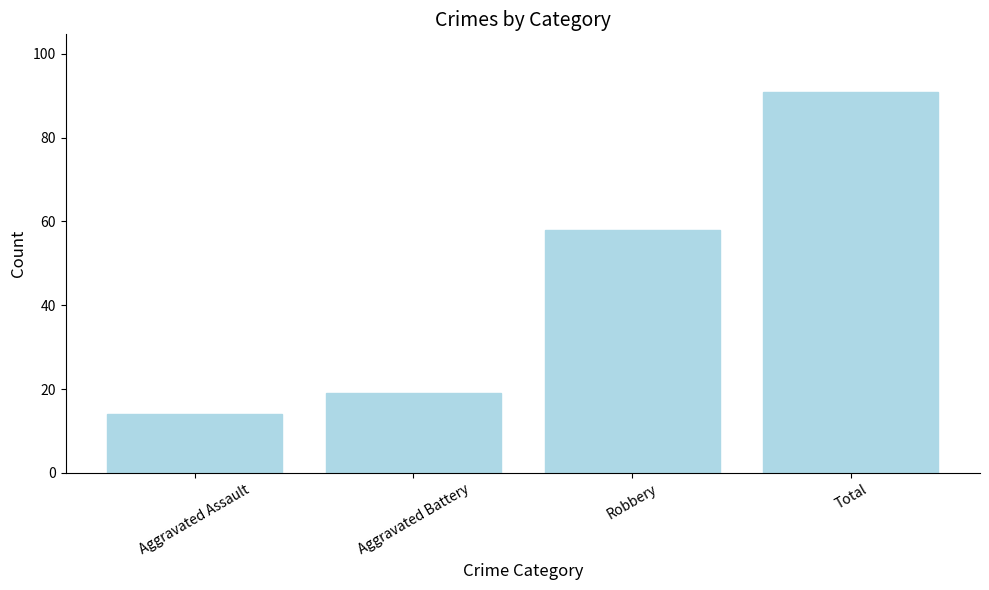

Count the number of data series in this chart.

1